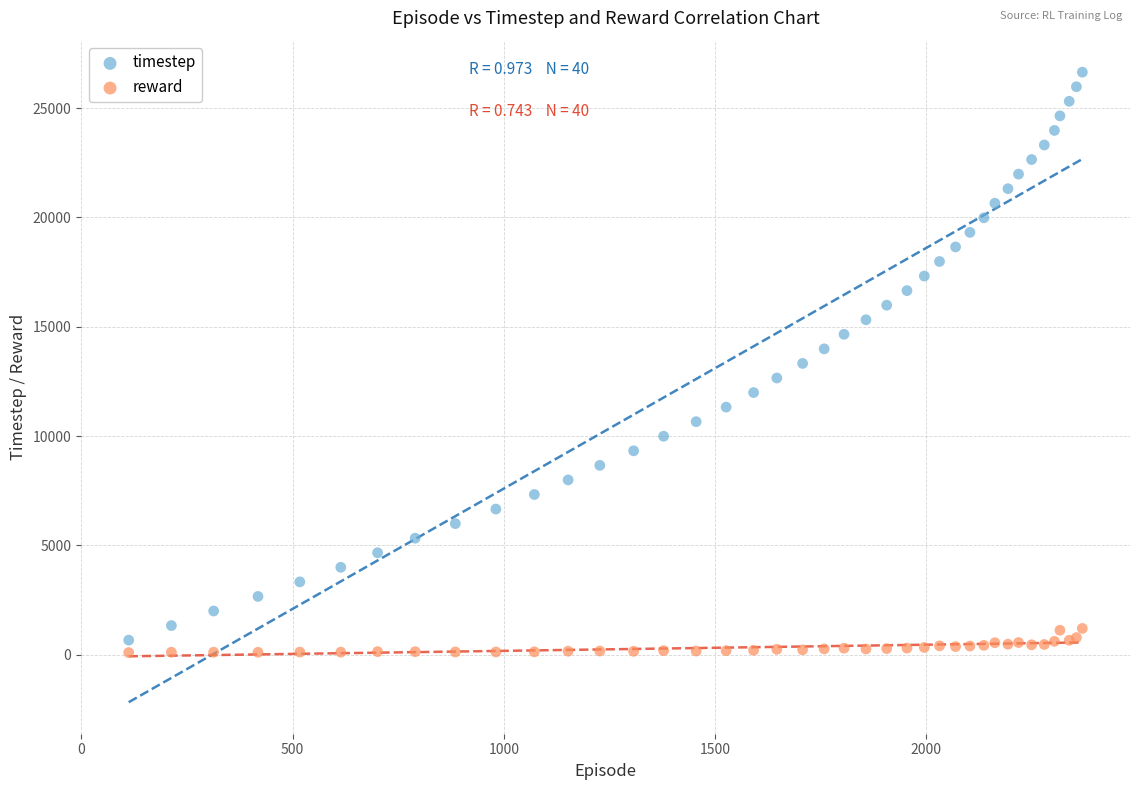

Which series contains the highest Y value?

timestep